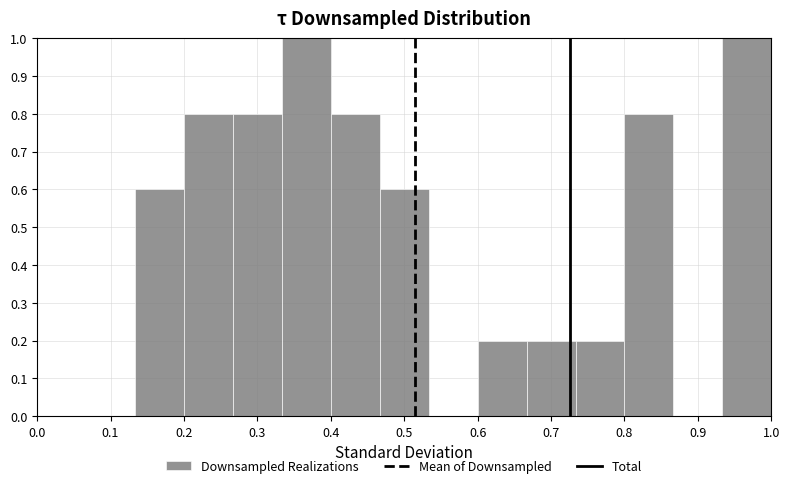

Reading left to right, list every bar in this chart as the range it spans on the x-axis followed by its height. Neither the bar edges nor the heights are printed on the chart, so give them approximately, as read against the axes.

0.00 to 0.07: 0
0.07 to 0.13: 0
0.13 to 0.20: 0.6
0.20 to 0.27: 0.8
0.27 to 0.33: 0.8
0.33 to 0.40: 1.0
0.40 to 0.47: 0.8
0.47 to 0.53: 0.6
0.53 to 0.60: 0
0.60 to 0.67: 0.2
0.67 to 0.73: 0.2
0.73 to 0.80: 0.2
0.80 to 0.87: 0.8
0.87 to 0.93: 0
0.93 to 1.00: 1.0